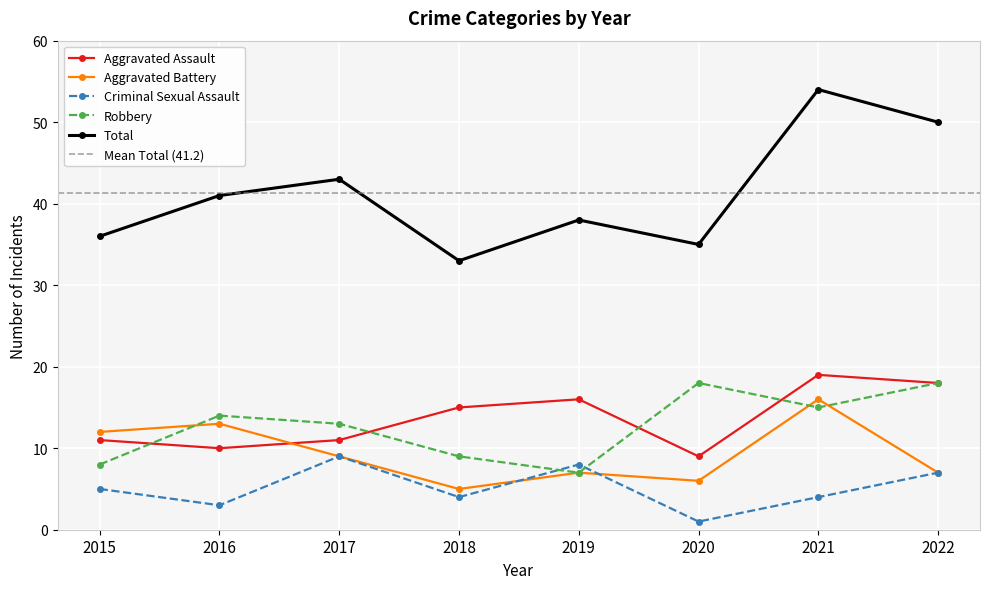

At which label is Robbery closest to 12?

2017